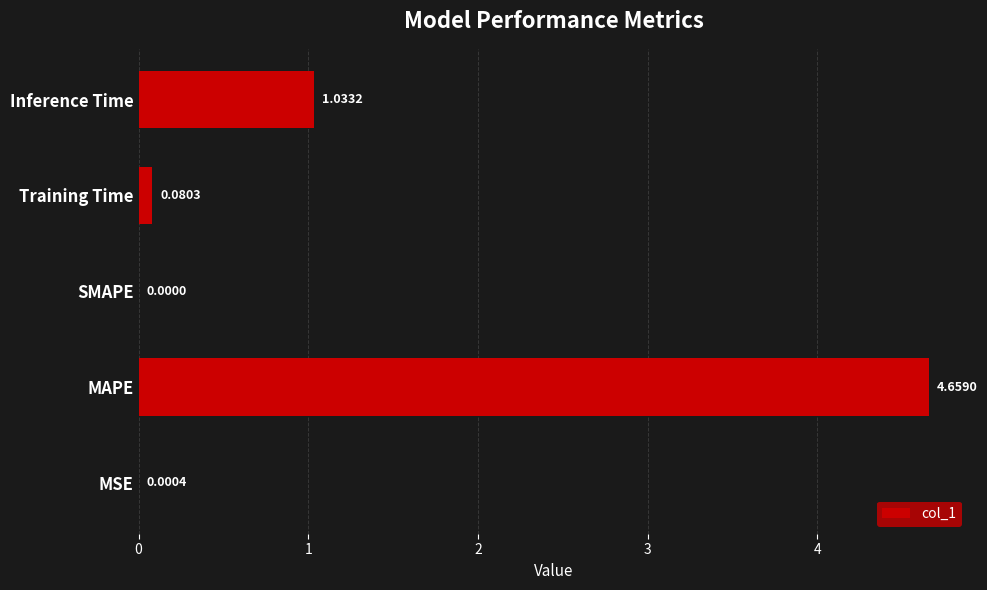

Count the number of data series in this chart.

1